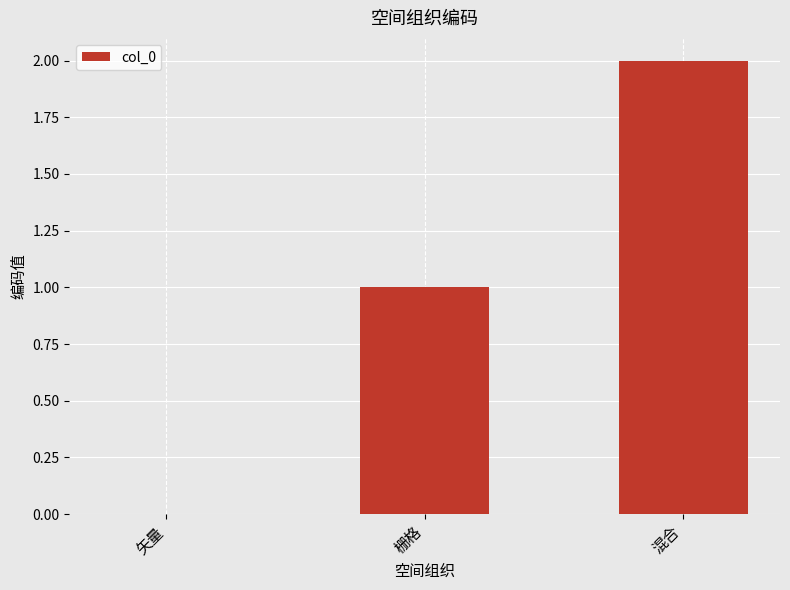

Are the bars horizontal?

No